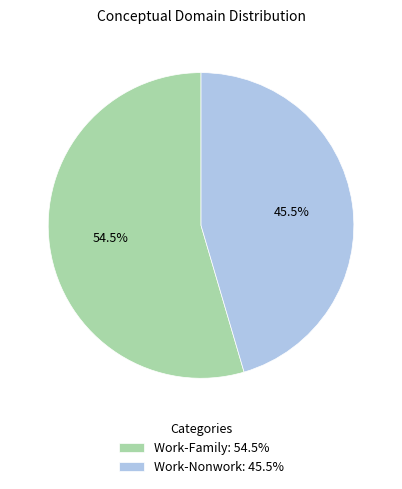

Is there any slice that represents more than half of the pie?

Yes